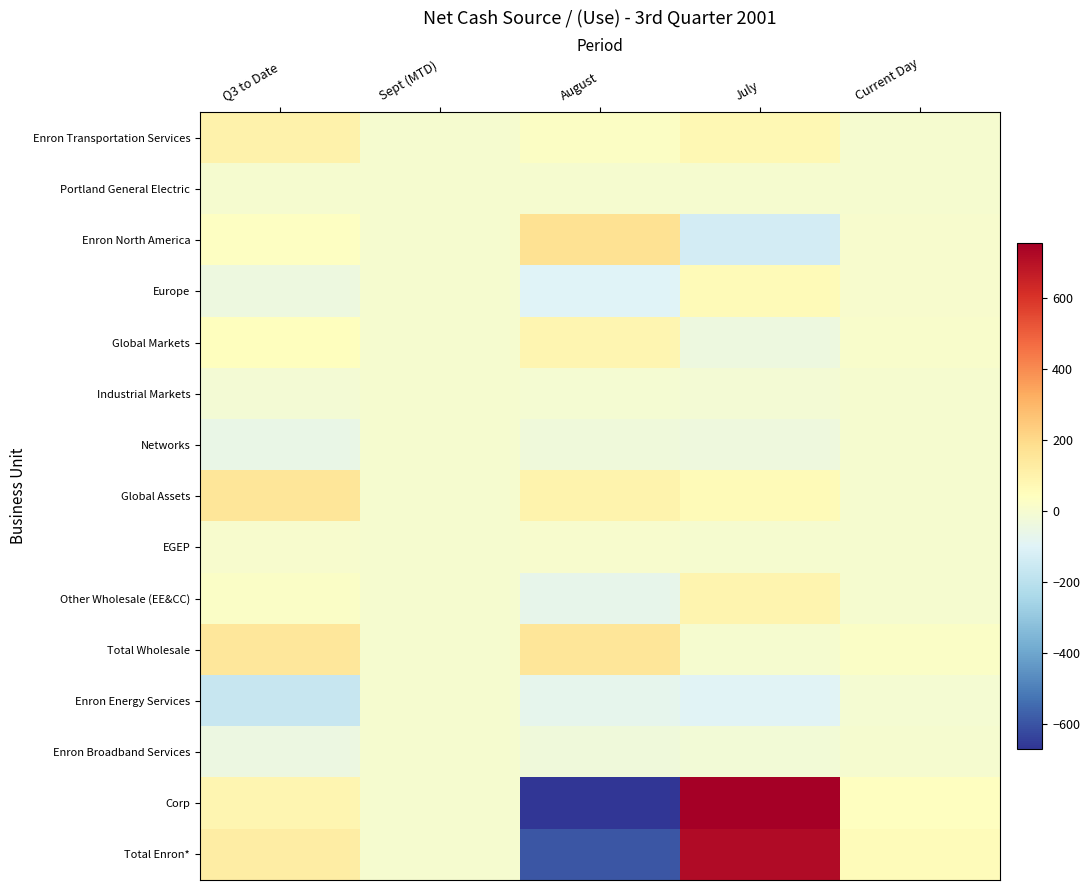

Which category has the highest value across all series?

July